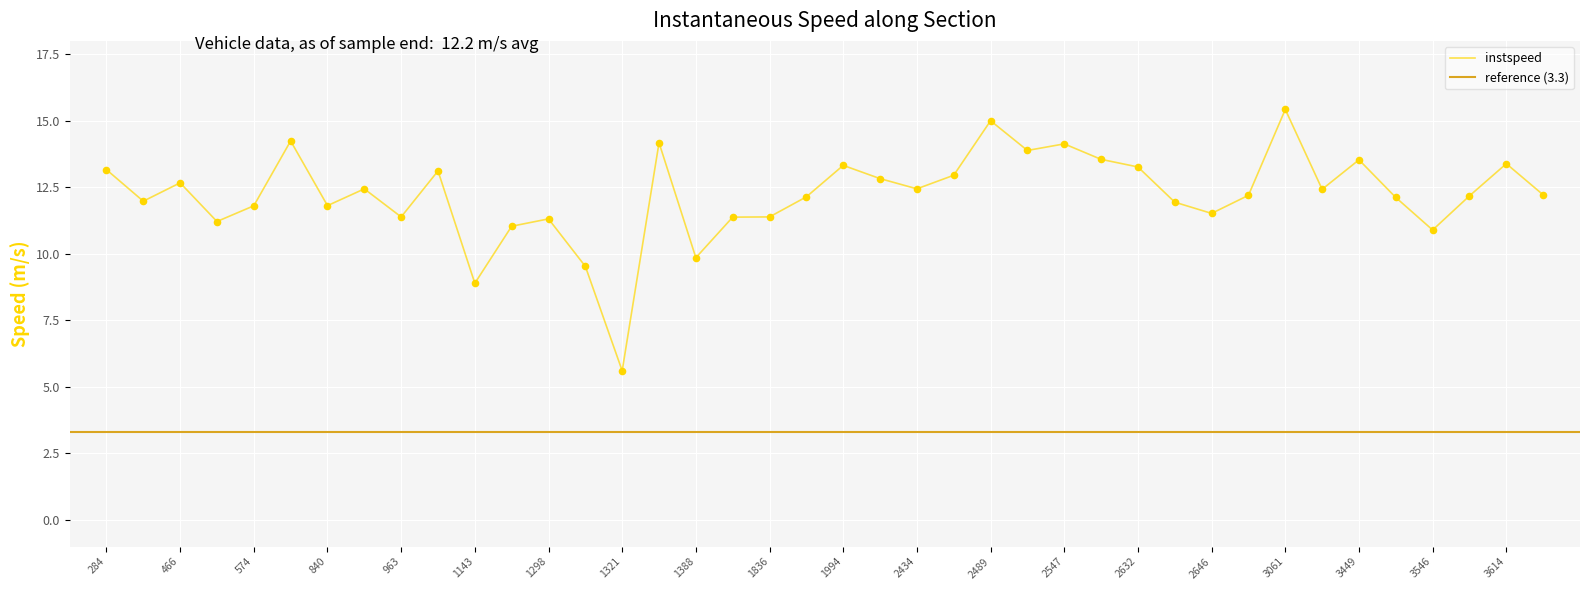

What is the lowest value of the instspeed series?

5.6